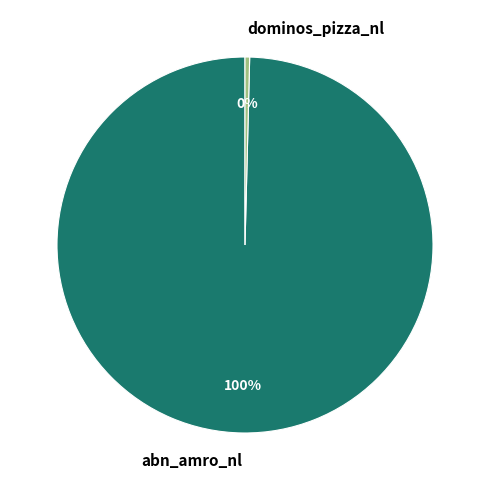

To the nearest percent, what is the combined percentage of dominos_pizza_nl and abn_amro_nl?

100%